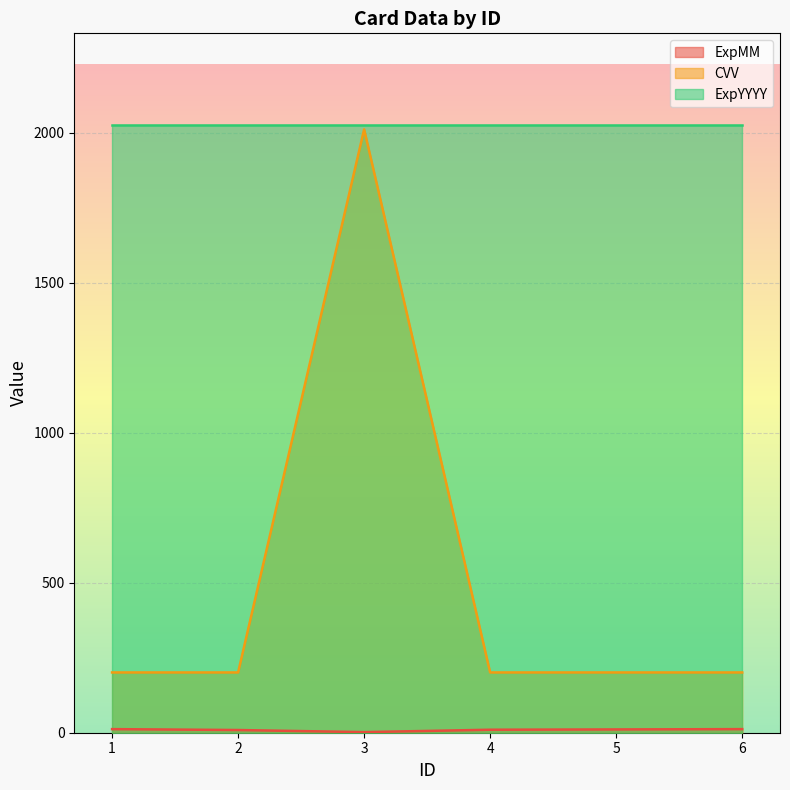

What is the spread (max minus min) of values at 2?

2019